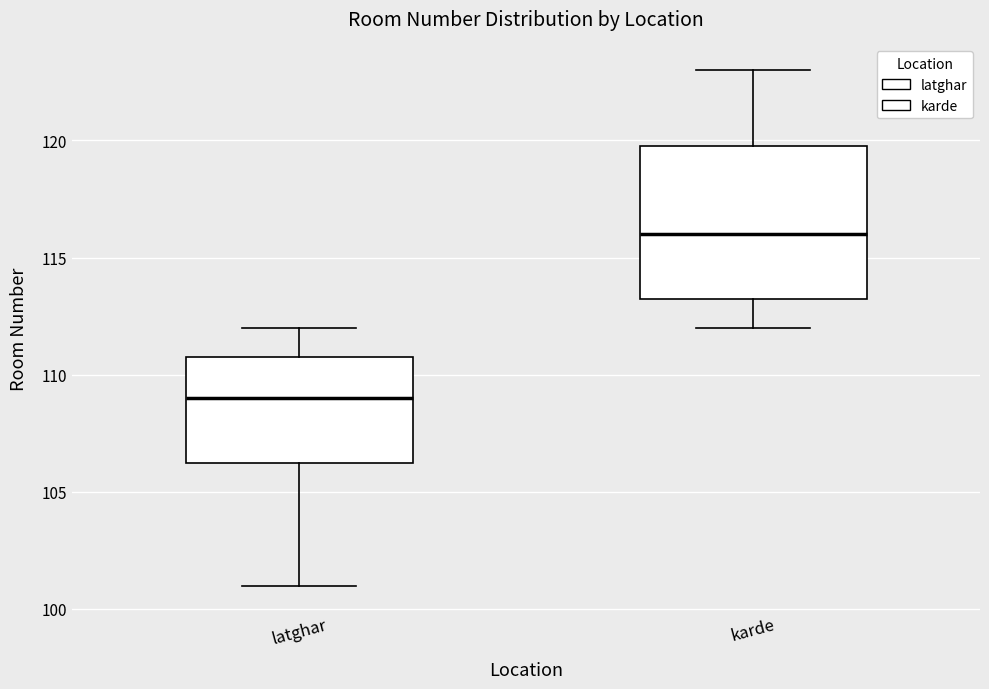

Reading left to right, transcribe this box plot: for each box, give where its median line is, the range the box spans, and where its two whiskers end, as read against the y-axis. The values are not printed on the chart, so give them approximately, as read against the axis.

latghar: median 109.0, box 106.5 to 111.0, whiskers 101.0 to 112.0
karde: median 116.0, box 113.5 to 120.0, whiskers 112.0 to 123.0